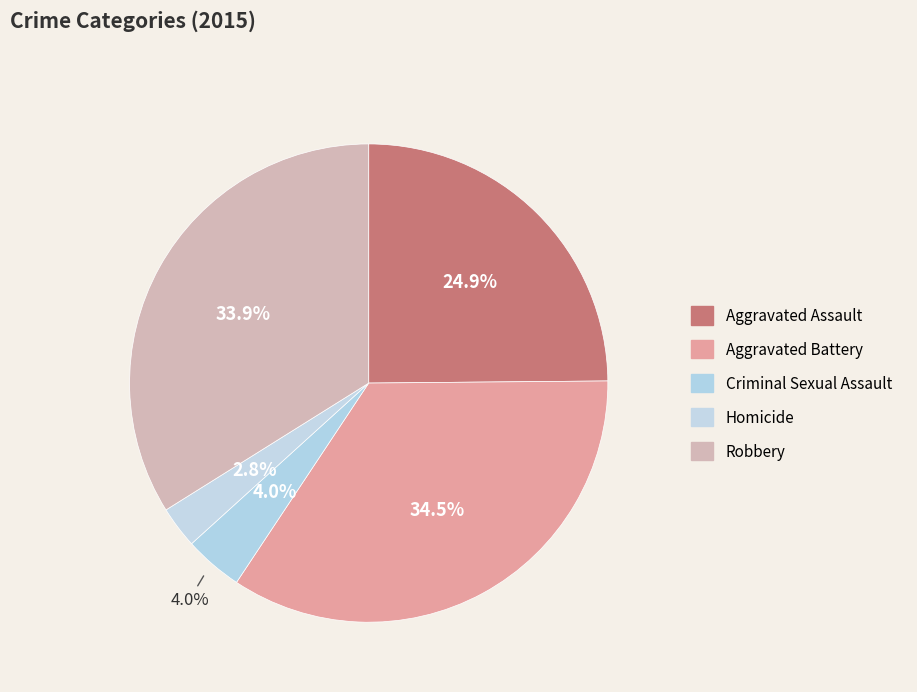

To the nearest percent, what is the difference between the Homicide and Aggravated Battery slice percentages?

32%